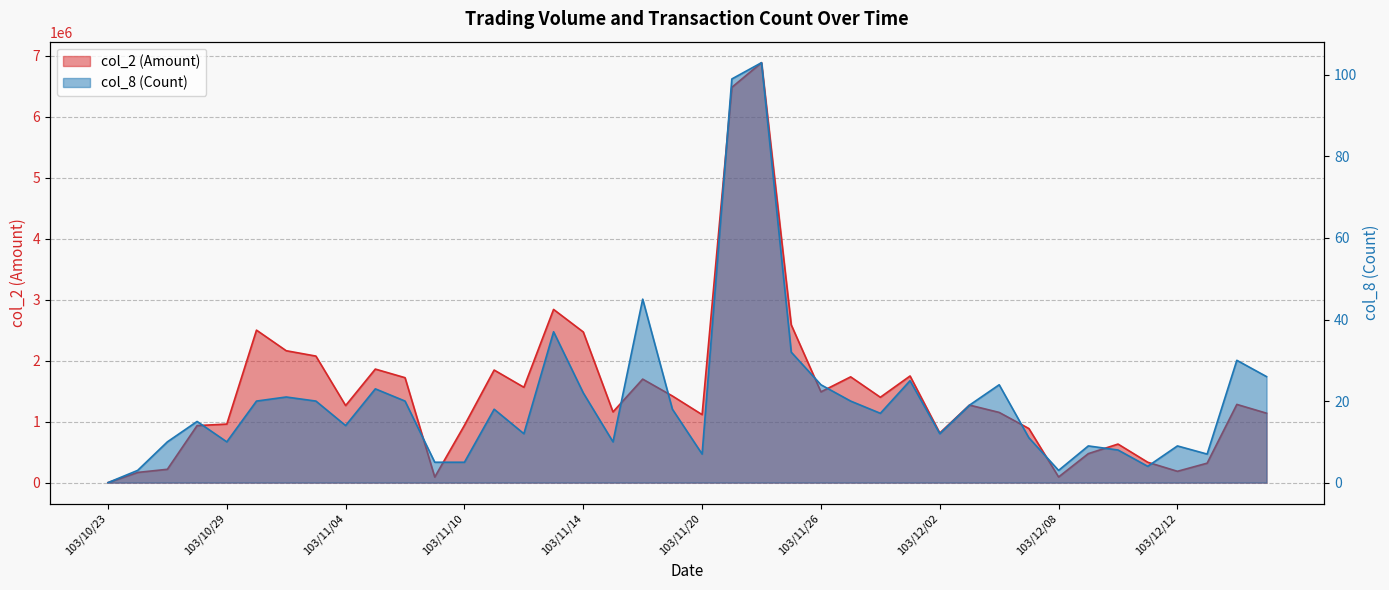

True or false: col_8 and col_2 cross at least once.

False